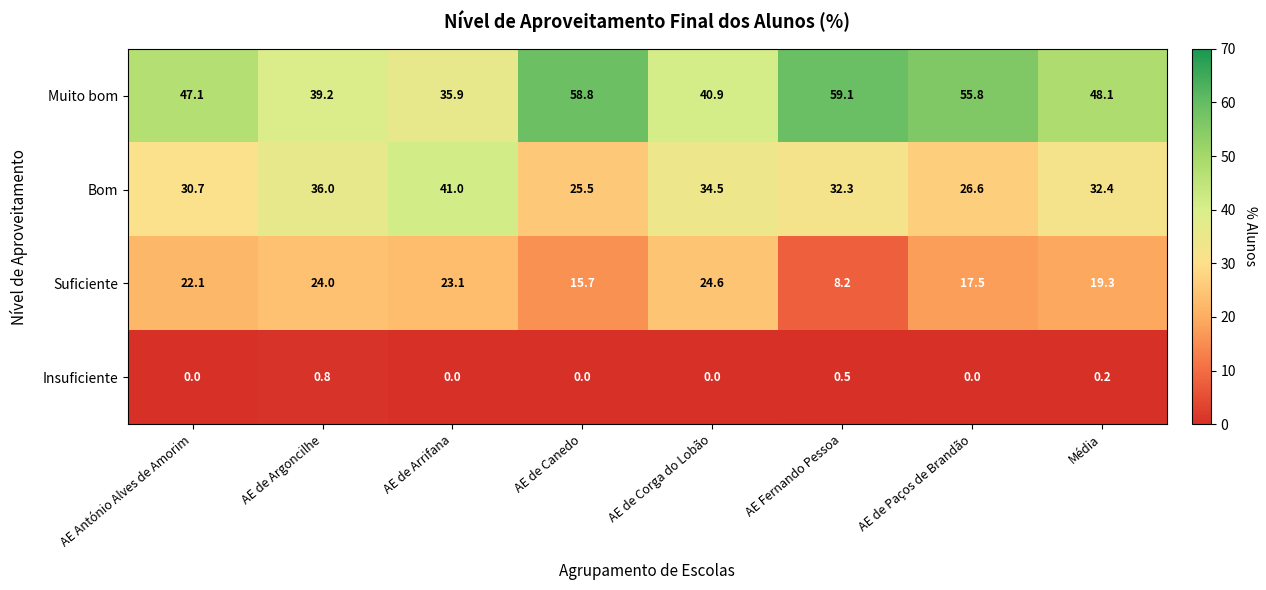

How many categories are shown in the chart?

8